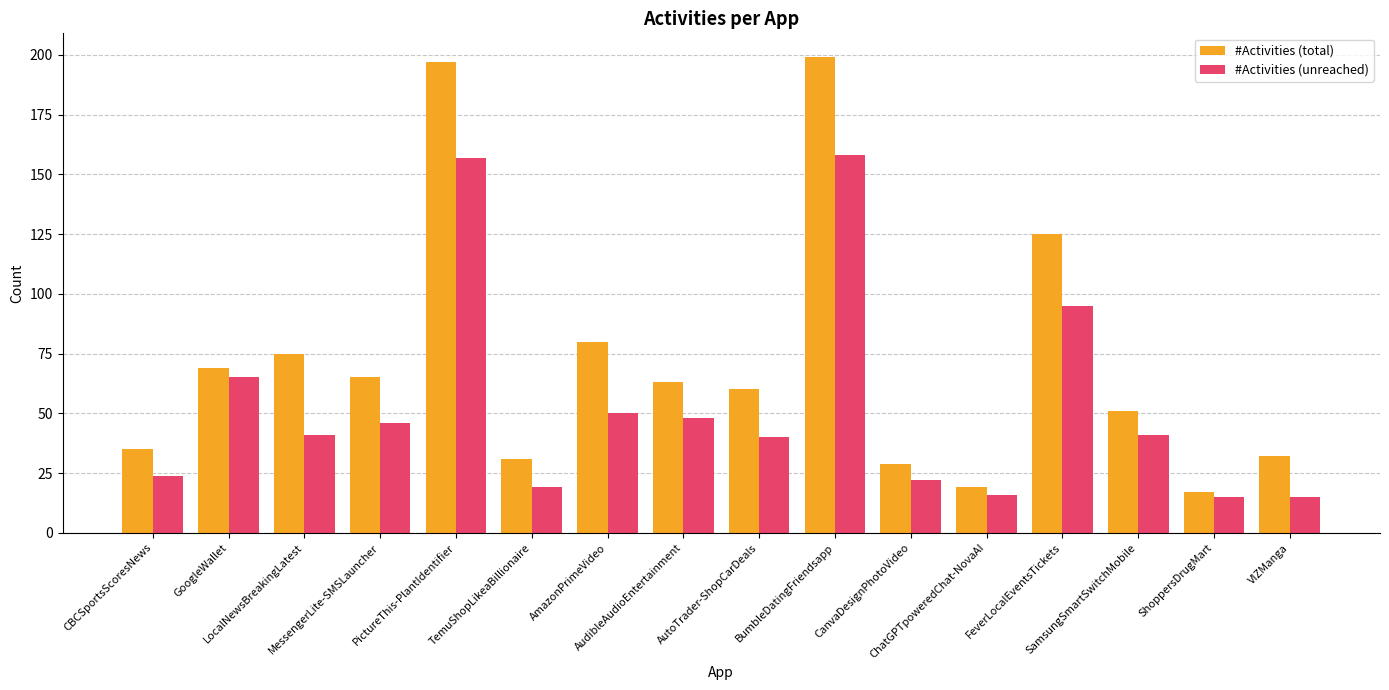

What is the difference between the #Activities (unreached) values at ShoppersDrugMart and AutoTrader-ShopCarDeals?

25